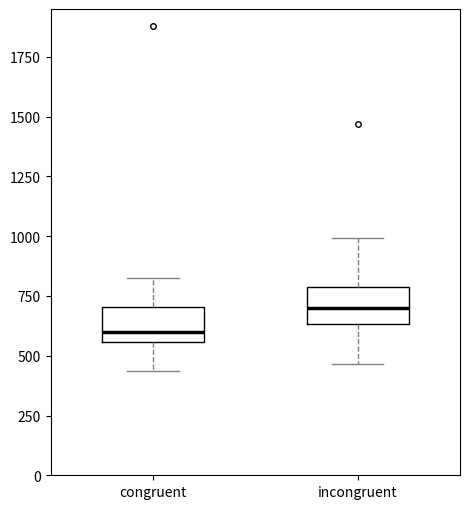

Reading left to right, read every box against the y-axis: the position of its median line, the range the box covers, and the ends of its whiskers. The values are not printed on the chart, so give them approximately, as read against the axis.

congruent: median 600, box 550 to 700, whiskers 450 to 850
incongruent: median 700, box 650 to 800, whiskers 450 to 1000